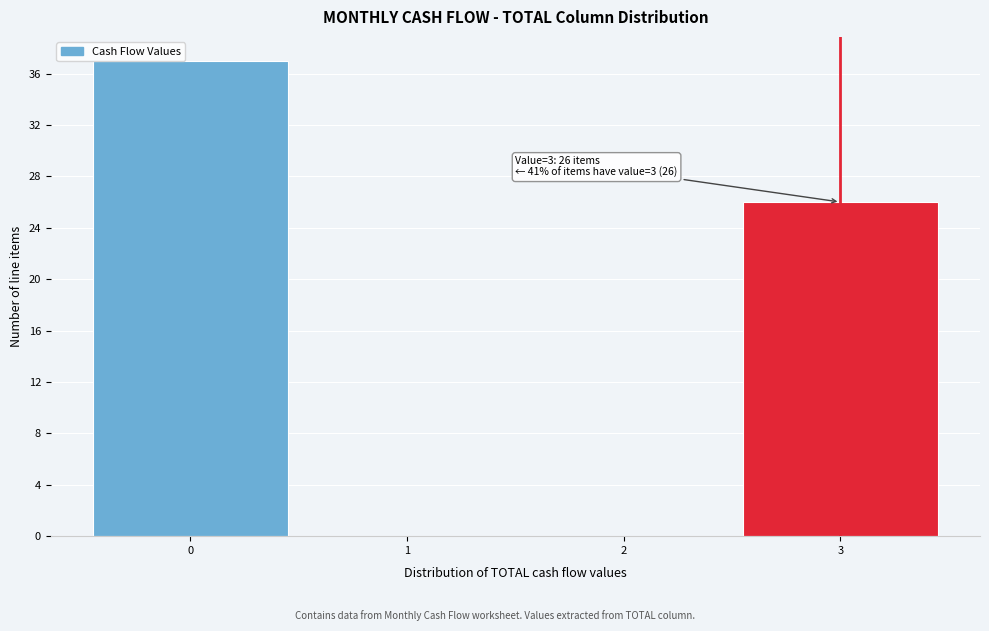

Over which range of the x-axis is the bar tallest?

-0.5 to 0.5